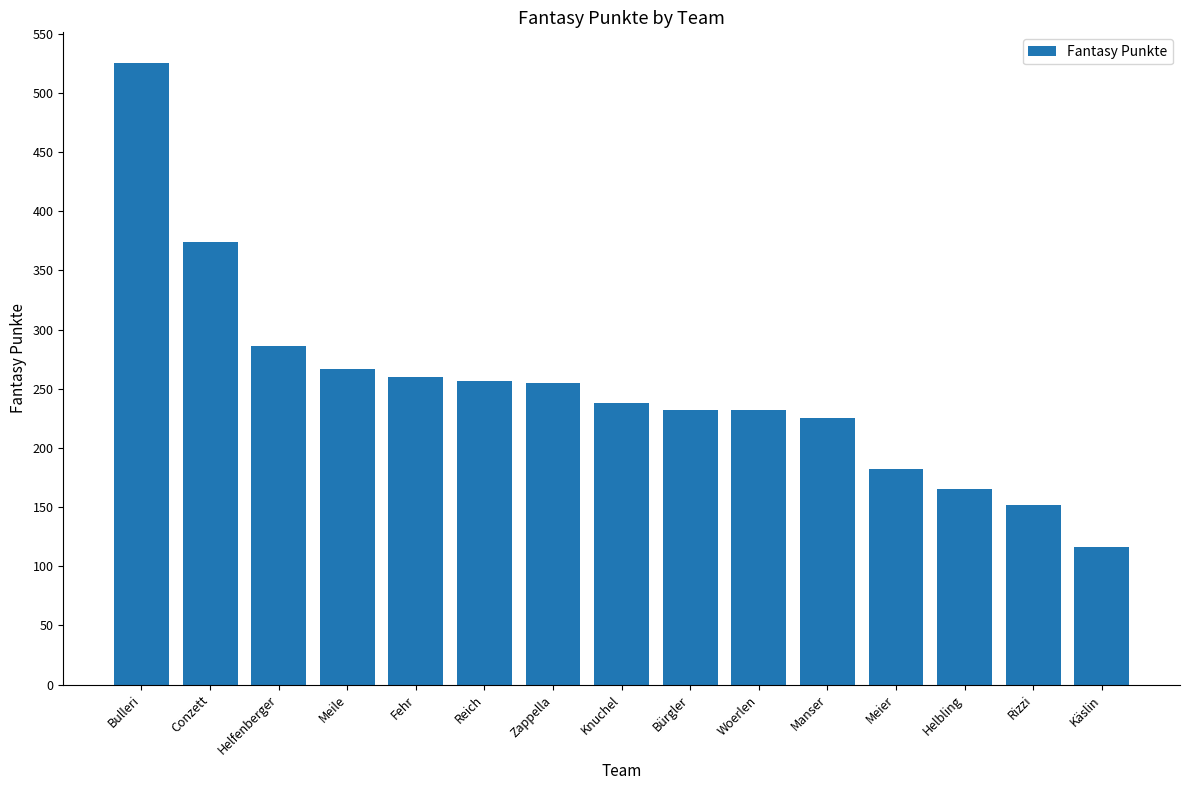

How many data points are less than 238?

7